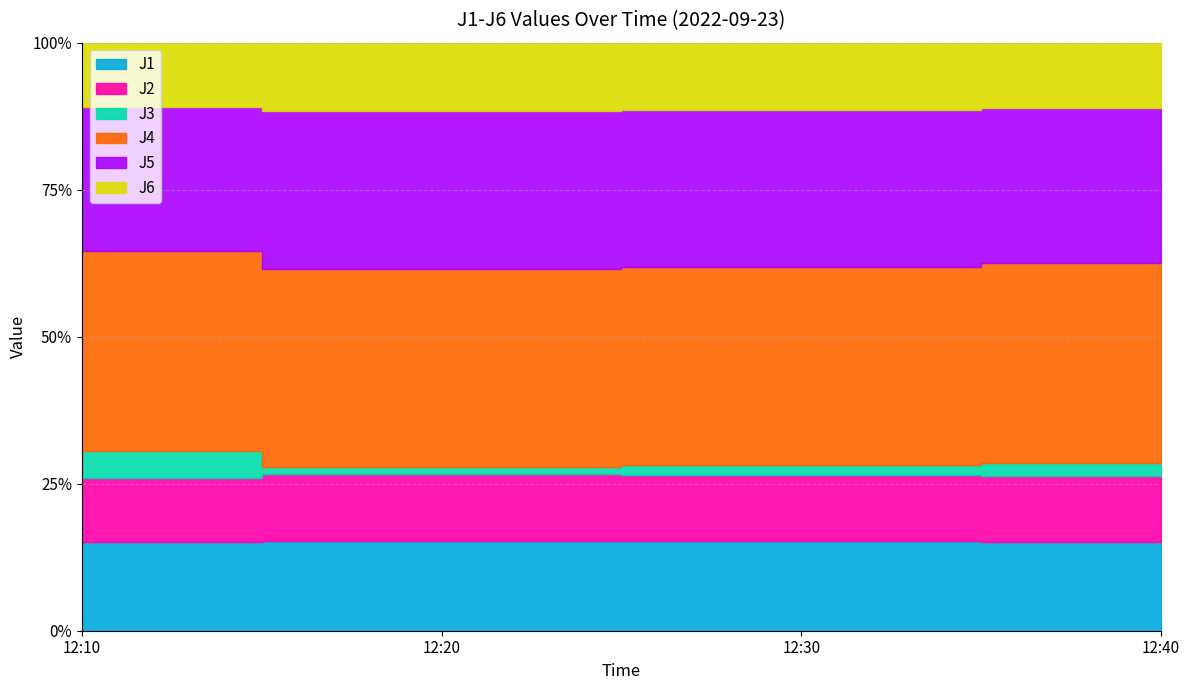

True or false: J4 and J5 cross at least once.

False